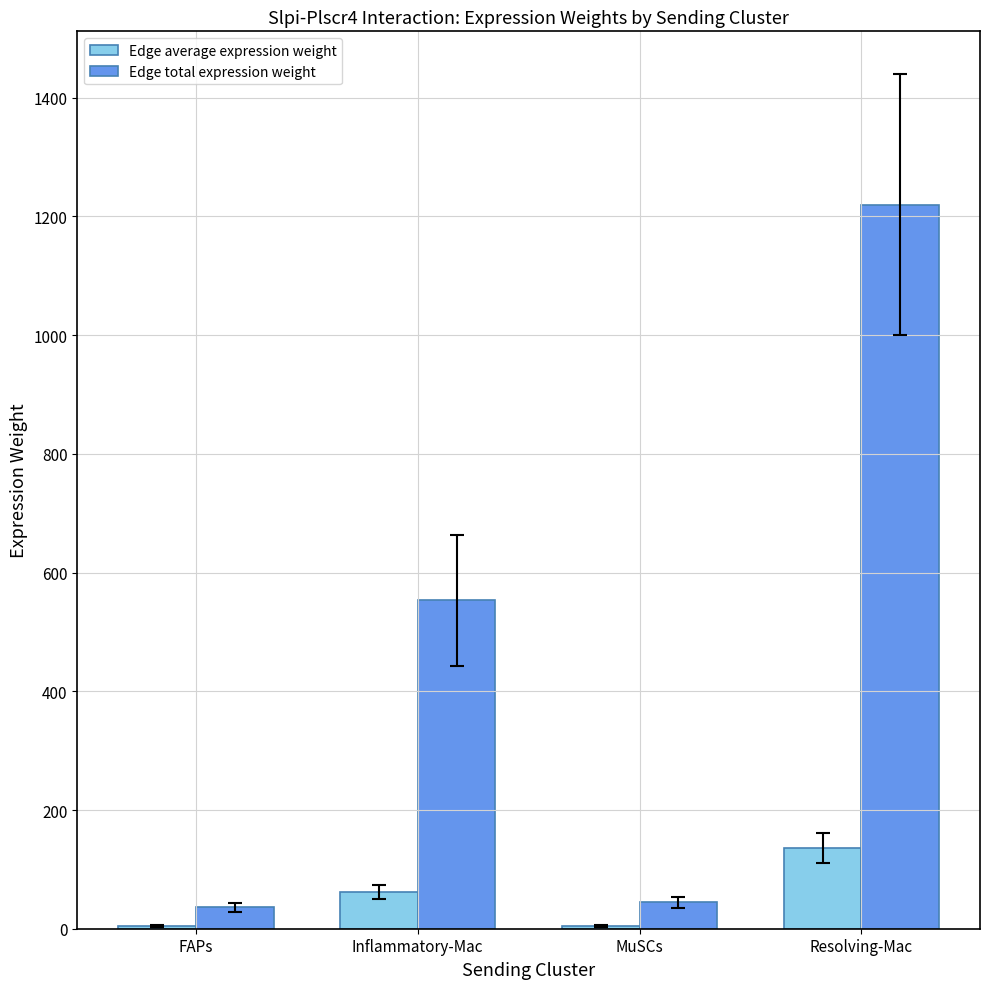

At which category does the chart reach its peak across all series?

Resolving-Mac